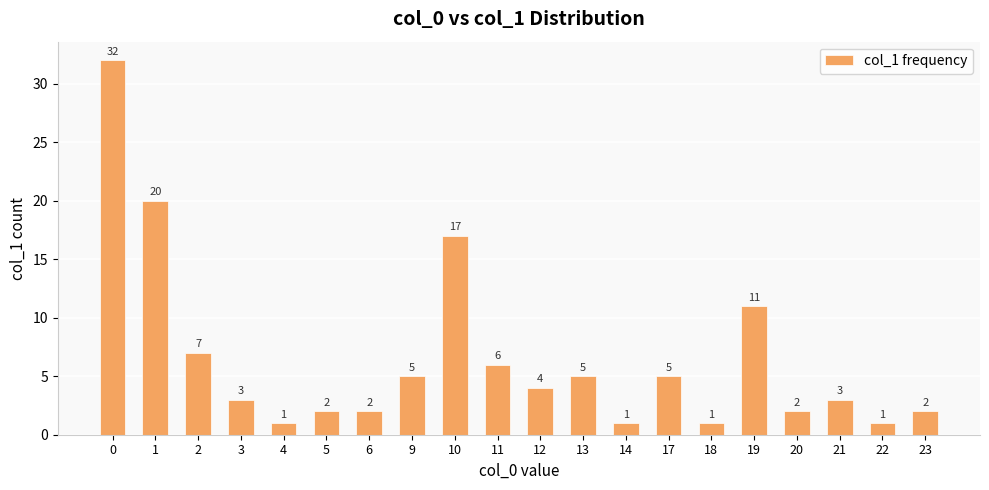

How many bars are there in total?

20